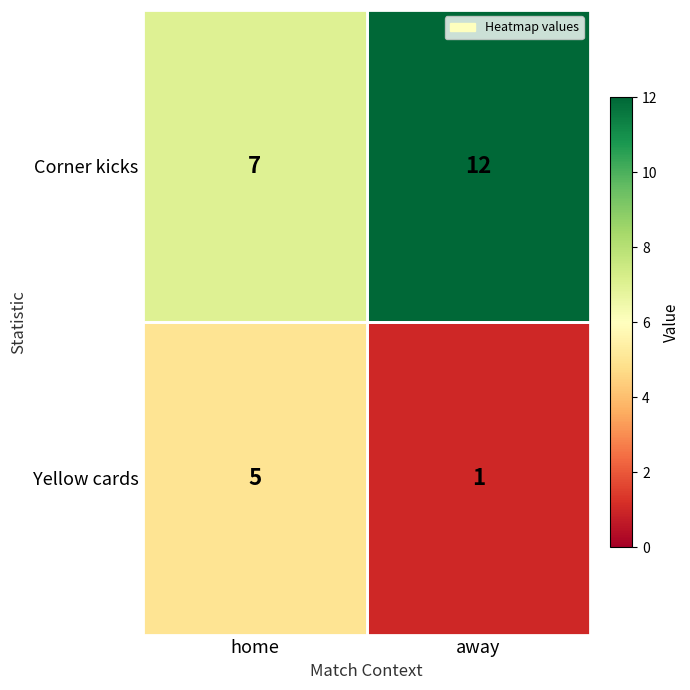

The Corner kicks series shows 11 at home. True or false?

False